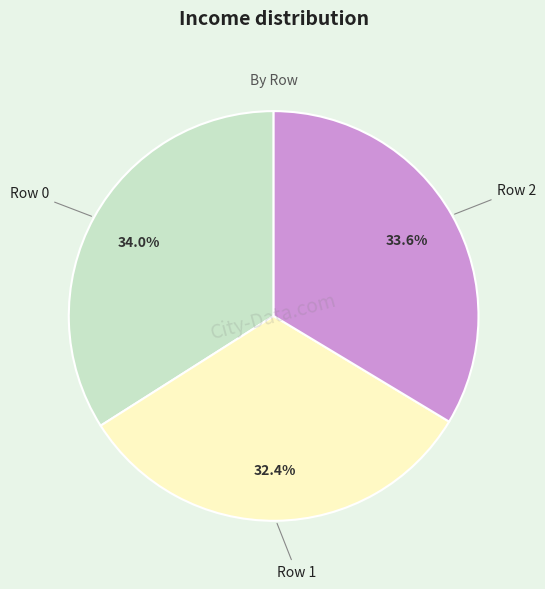

Is there any slice that represents more than half of the pie?

No